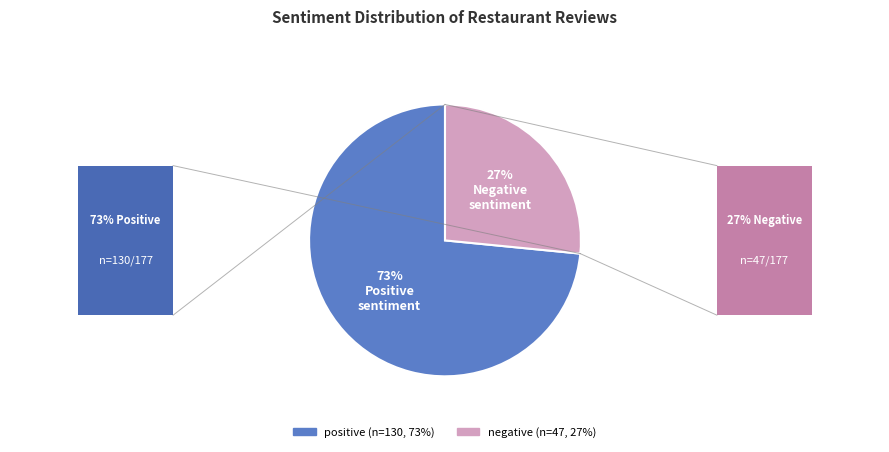

Rank the categories by value from lowest to highest.

negative, positive